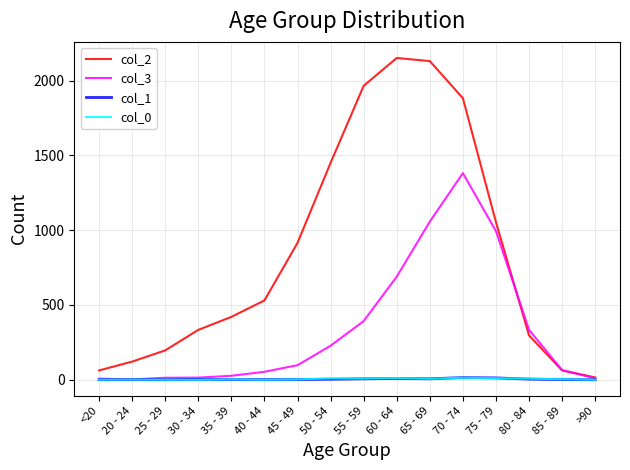

What is the difference between the second highest and second lowest values in the col_1 series?

12